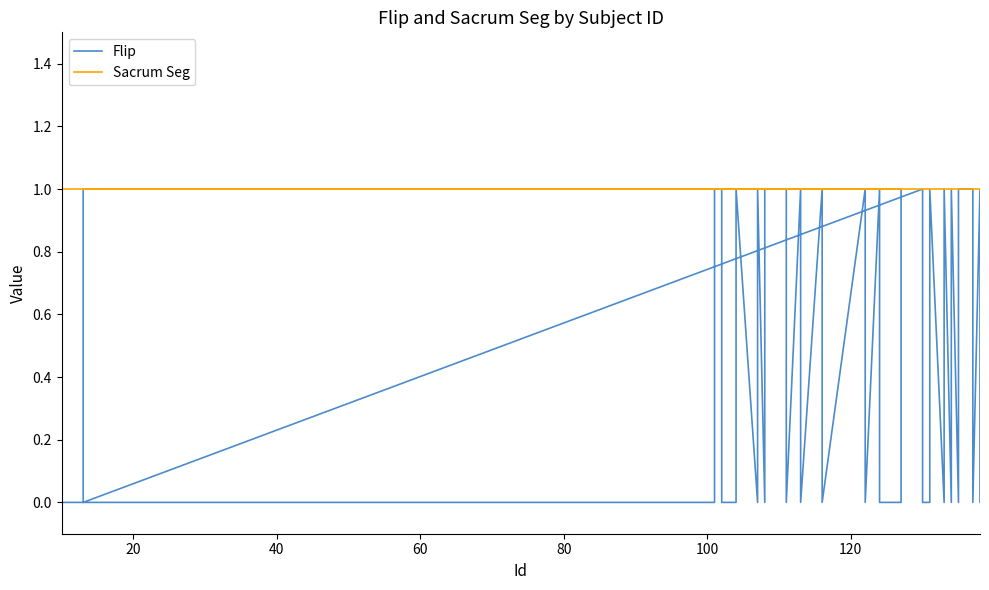

What are all the series names shown in the legend?

Flip, Sacrum Seg